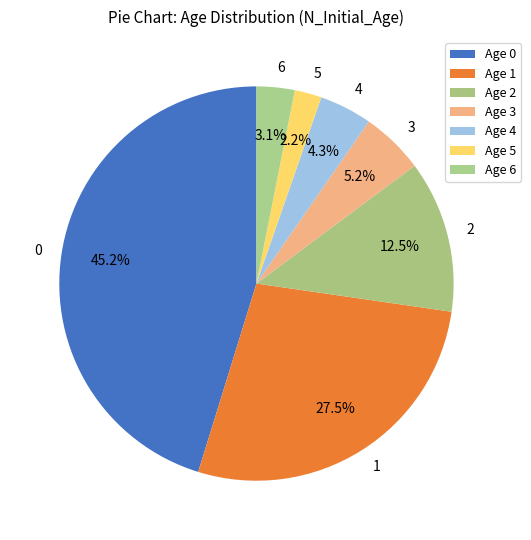

To the nearest percent, what portion does 6 represent?

3%